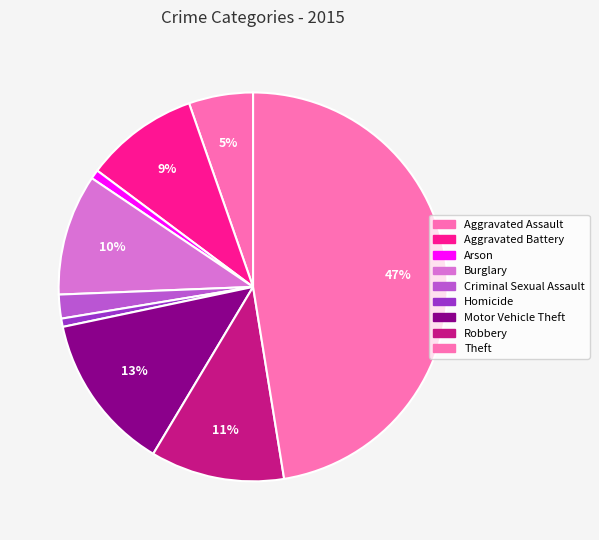

Does Criminal Sexual Assault account for over 50% of the chart?

No